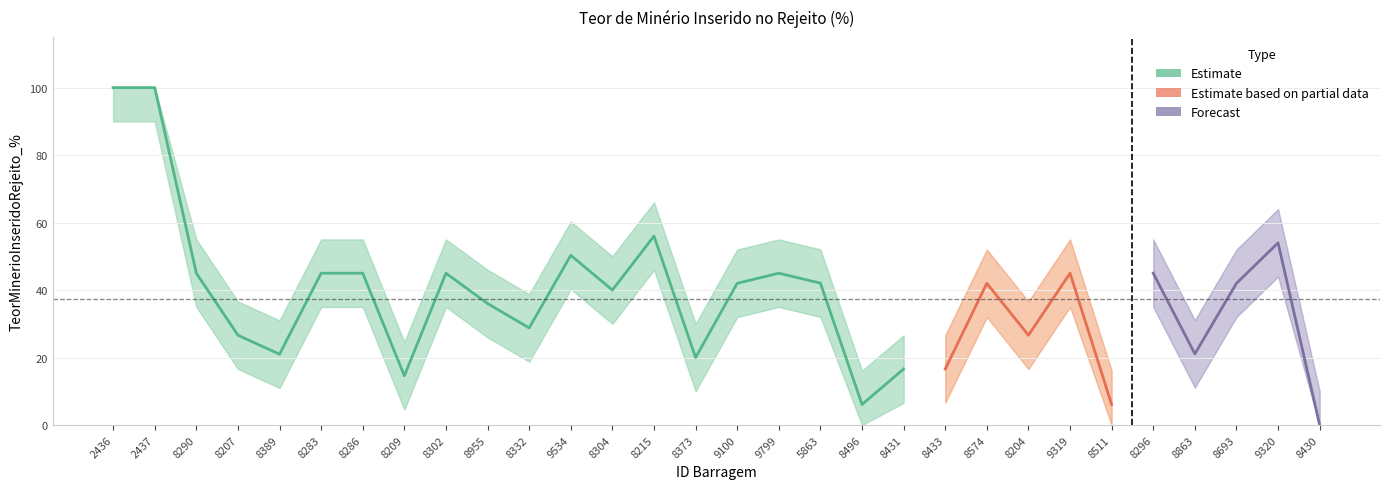

At which label does upper_bound reach its minimum?

8430